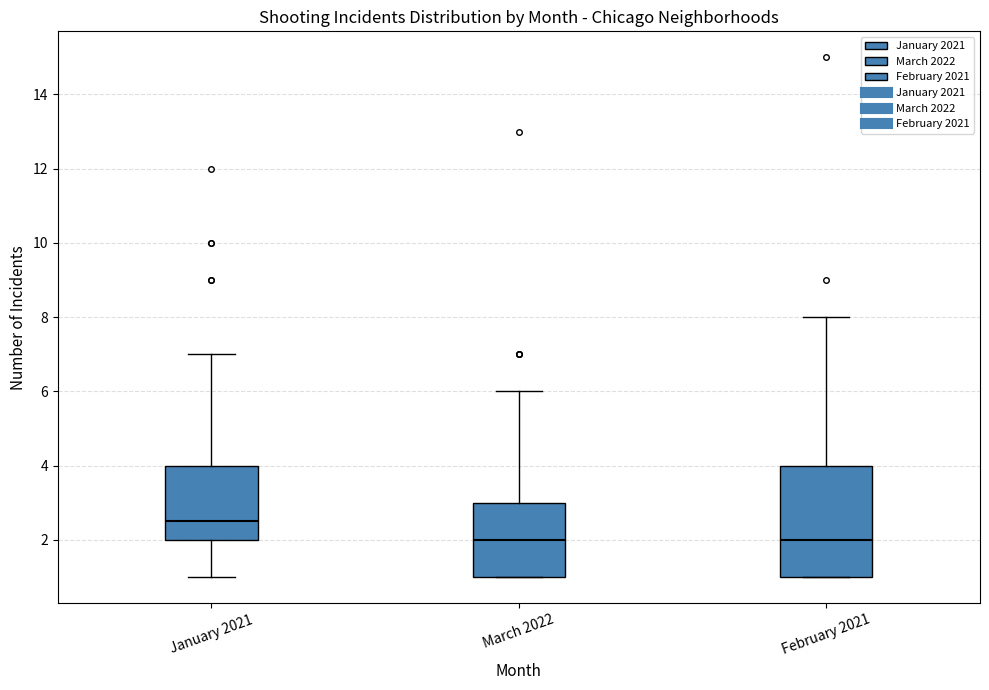

Reading left to right, read every box against the y-axis: the position of its median line, the range the box covers, and the ends of its whiskers. The values are not printed on the chart, so give them approximately, as read against the axis.

January 2021: median 2.6, box 2.0 to 4.0, whiskers 1.0 to 7.0
March 2022: median 2.0, box 1.0 to 3.0, whiskers 1.0 to 6.0
February 2021: median 2.0, box 1.0 to 4.0, whiskers 1.0 to 8.0